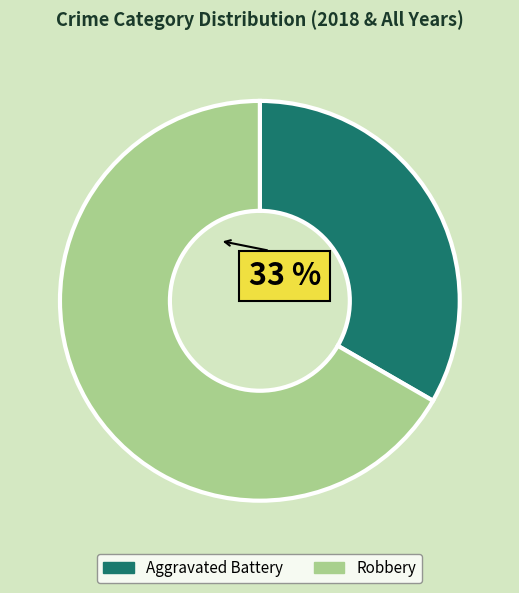

True or false: Robbery accounts for 73% of the total.

False